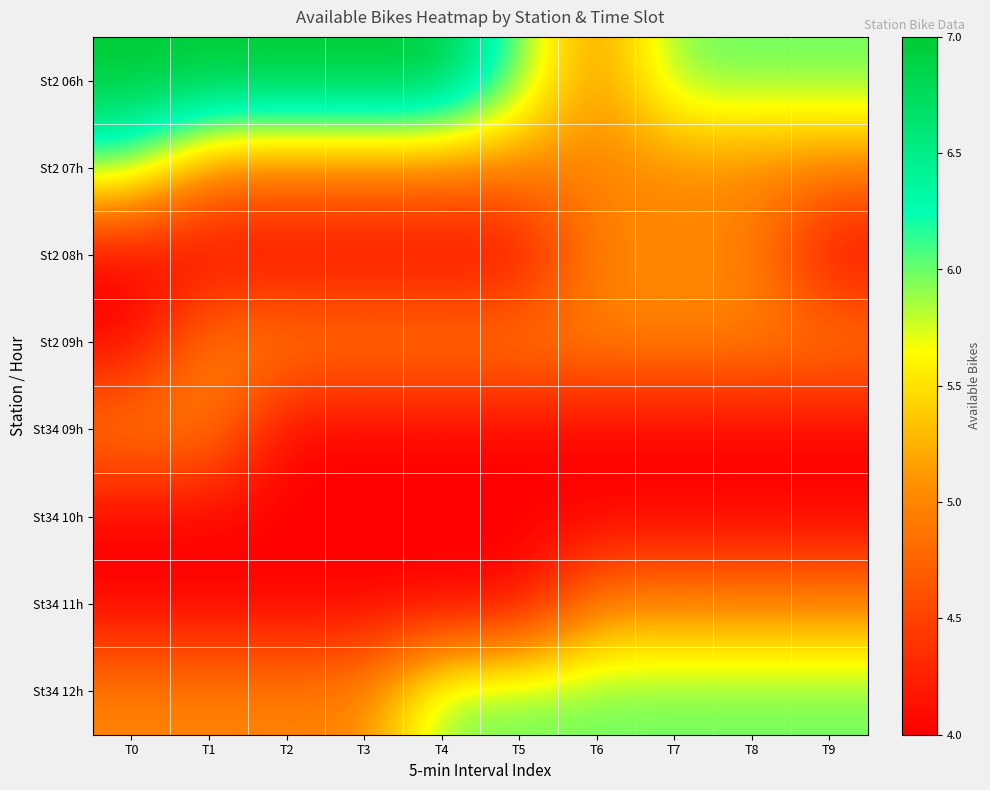

Reading left to right, what are all the values shown in this chart?

St2 06h: T0=7	T1=7	T2=7	T3=7	T4=7	T5=6	T6=5	T7=6	T8=6	T9=6
St2 07h: T0=6	T1=5	T2=5	T3=5	T4=5	T5=5	T6=5	T7=5	T8=5	T9=5
St2 08h: T0=4	T1=4	T2=4	T3=4	T4=4	T5=4	T6=5	T7=5	T8=5	T9=4
St2 09h: T0=4	T1=5	T2=5	T3=5	T4=5	T5=5	T6=5	T7=5	T8=5	T9=5
St34 09h: T0=5	T1=5	T2=4	T3=4	T4=4	T5=4	T6=4	T7=4	T8=4	T9=4
St34 10h: T0=4	T1=4	T2=4	T3=4	T4=4	T5=4	T6=4	T7=4	T8=4	T9=4
St34 11h: T0=4	T1=4	T2=4	T3=4	T4=4	T5=4	T6=5	T7=5	T8=5	T9=5
St34 12h: T0=5	T1=5	T2=5	T3=5	T4=6	T5=6	T6=6	T7=6	T8=6	T9=6